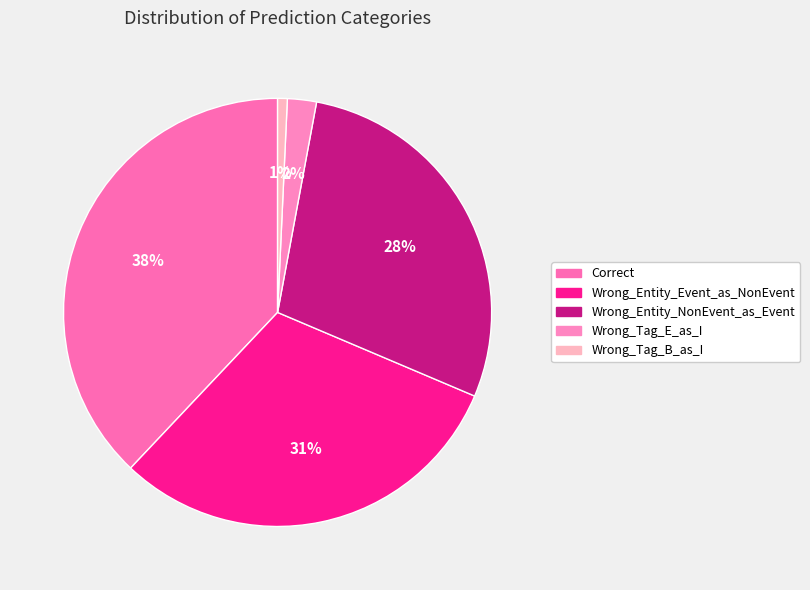

Is there a majority slice in this chart?

No